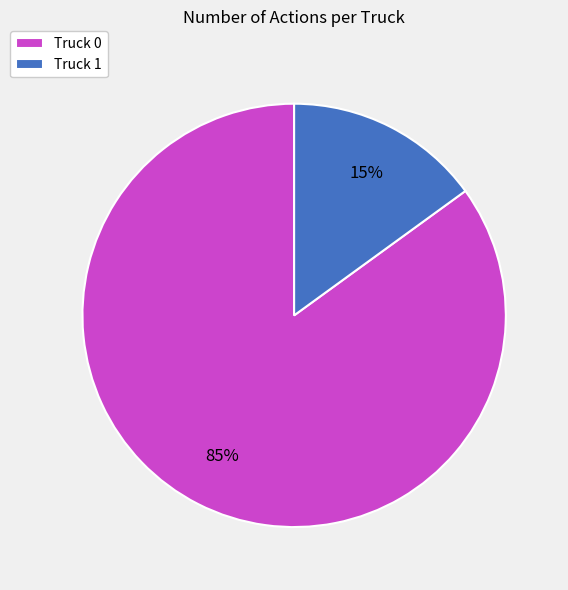

Count the number of slices in the pie.

2